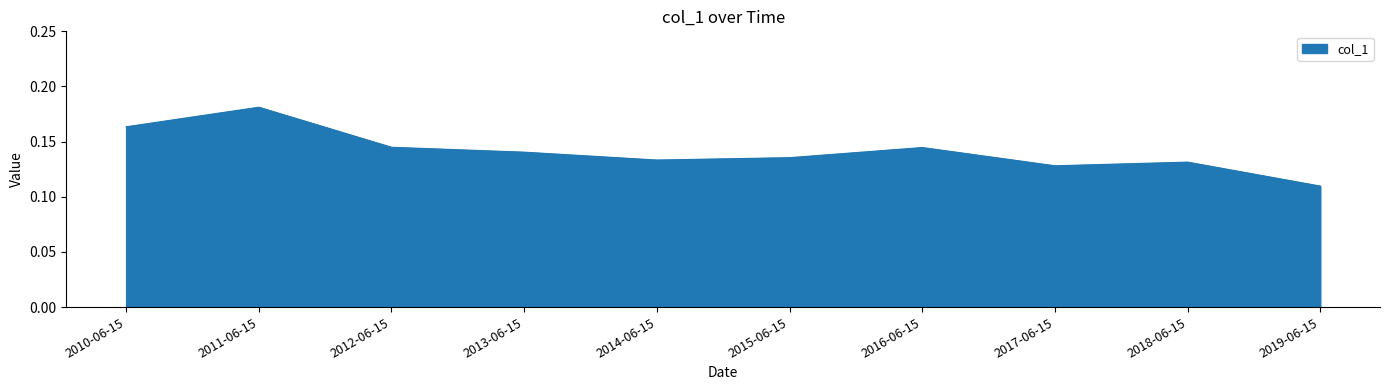

Between 2014-06-15 and 2016-06-15, which is larger?

2016-06-15